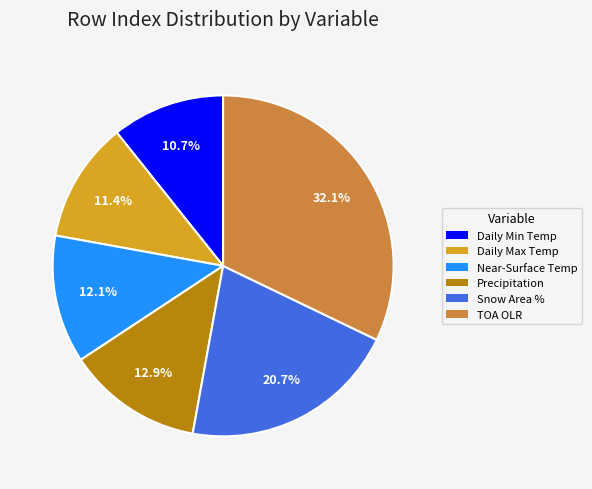

Is there any slice that represents more than half of the pie?

No